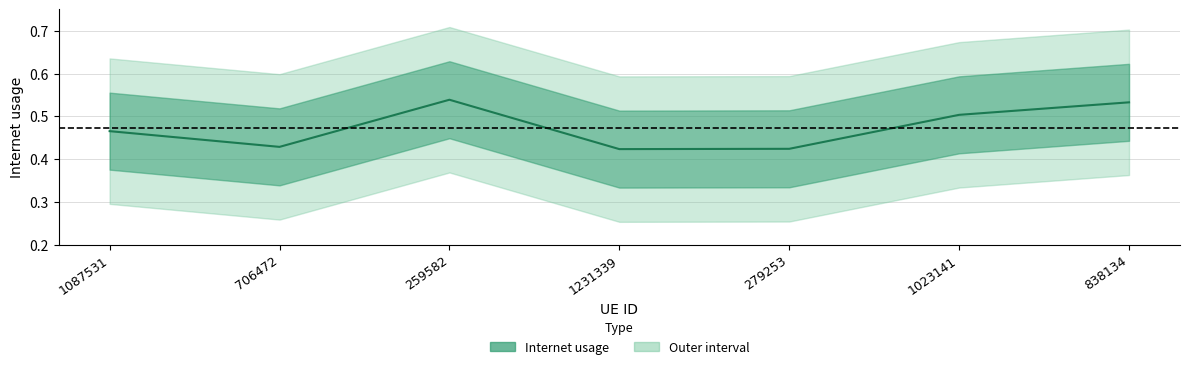

What is the sum of the values at 259582 and 706472?

1.0